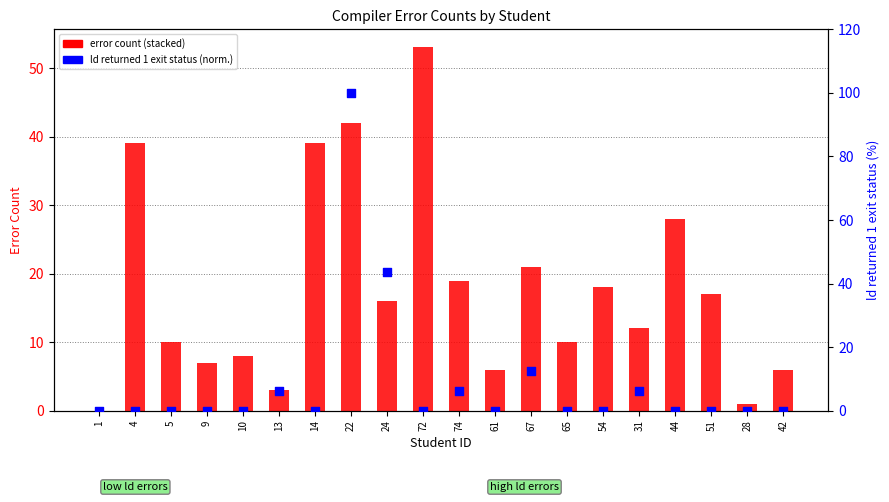

Which series reaches the minimum Y coordinate?

undeclared (first use in this function)